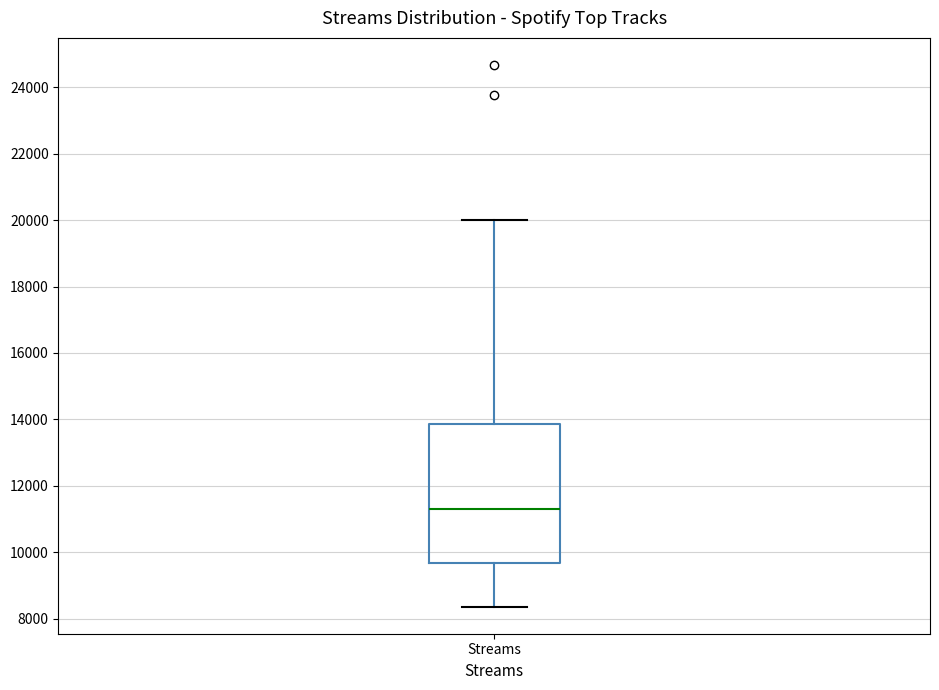

Read this box plot against the y-axis: the position of the median line, the range covered by the box, and the ends of both whiskers. The values are not printed on the chart, so give them approximately, as read against the axis.

median 11200, box 9600 to 13800, whiskers 8400 to 20000